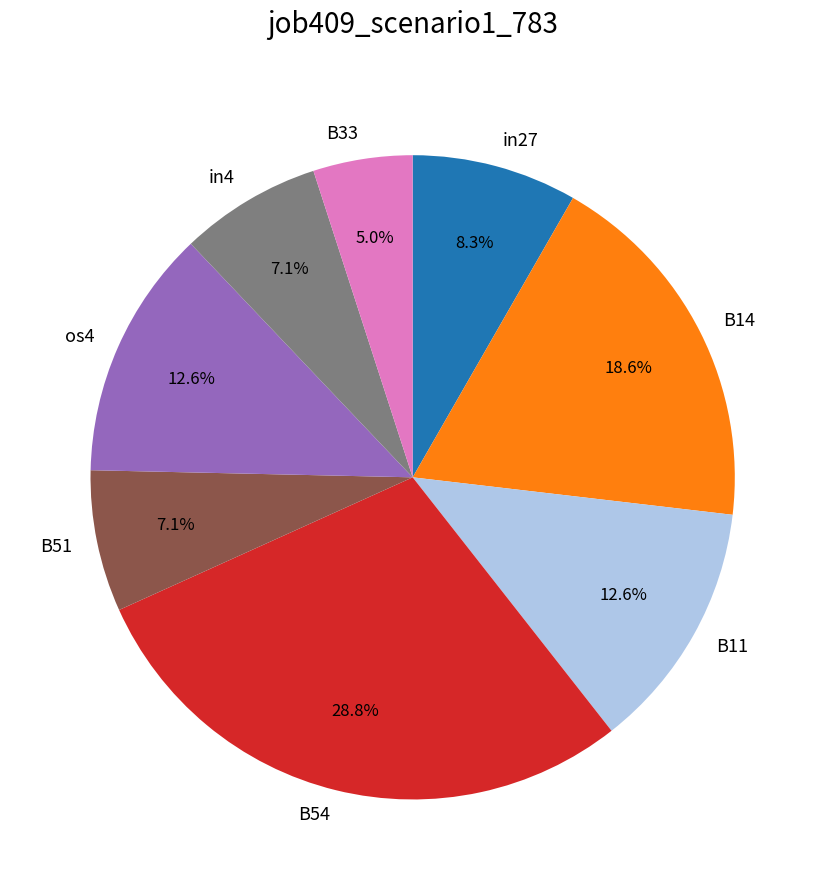

Is there any slice that represents more than half of the pie?

No